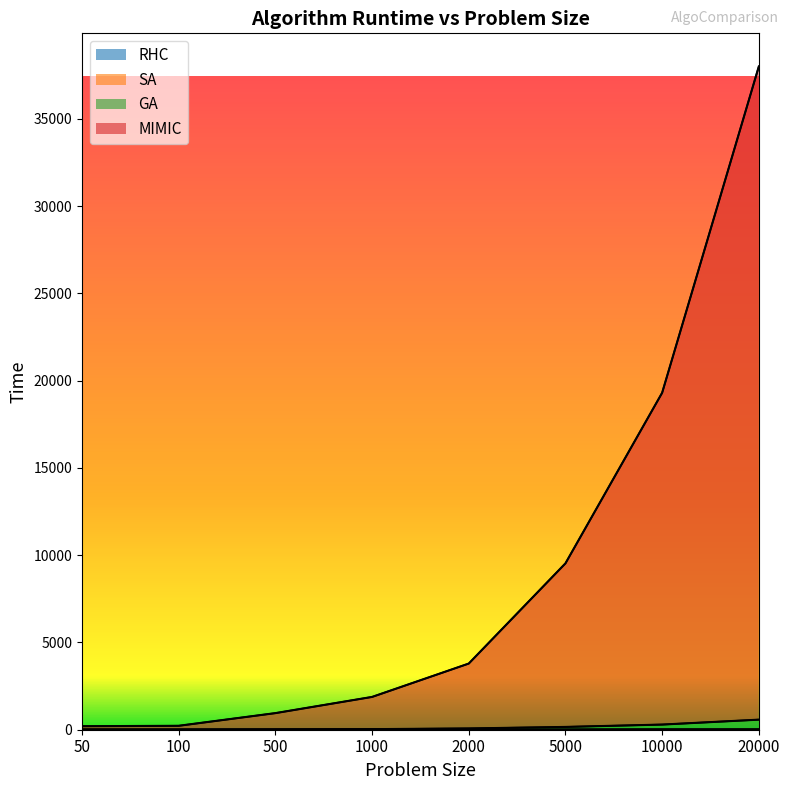

Reading right to left, extract all data points from this chart.

RHC: 6	6	3	1	3	1	1	1
SA: 19	16	7	2	3	2	2	2
GA: 577	295	160	73	33	17	5	7
MIMIC: 38003	19305	9532	3791	1879	951	225	201